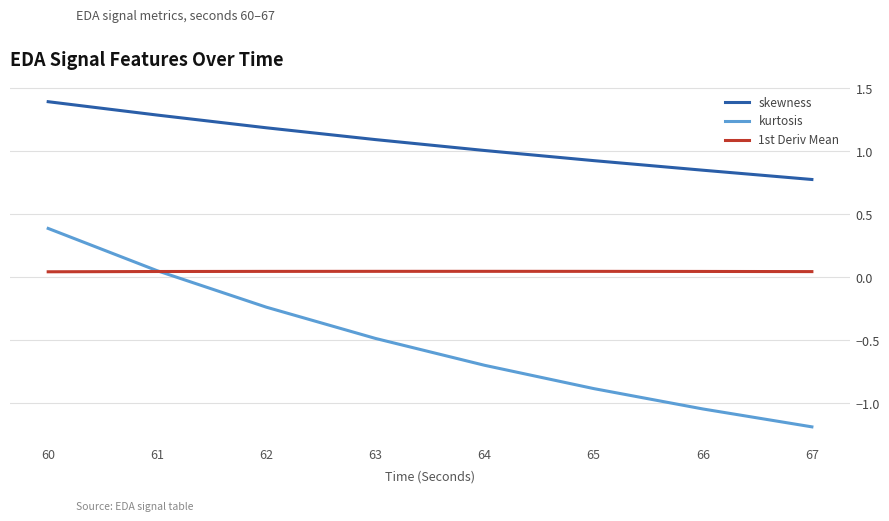

True or false: 1st Deriv Mean and skewness cross at least once.

False